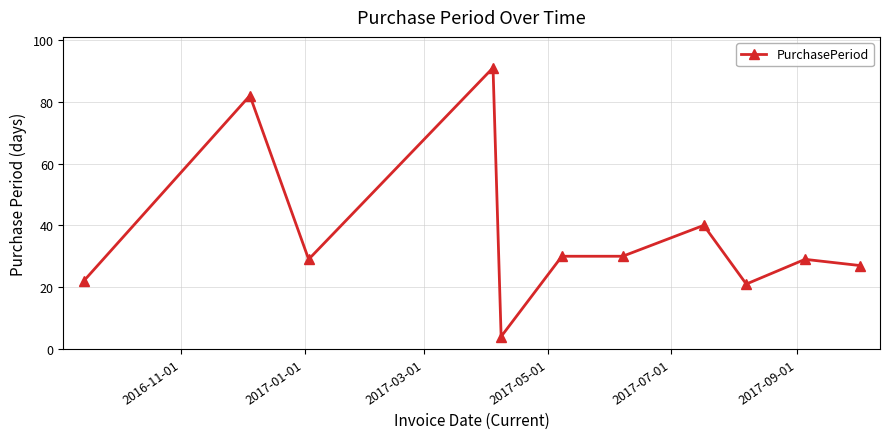

Reading left to right, what are all the values shown in this chart?

22	82	29	91	4	30	30	40	21	29	27